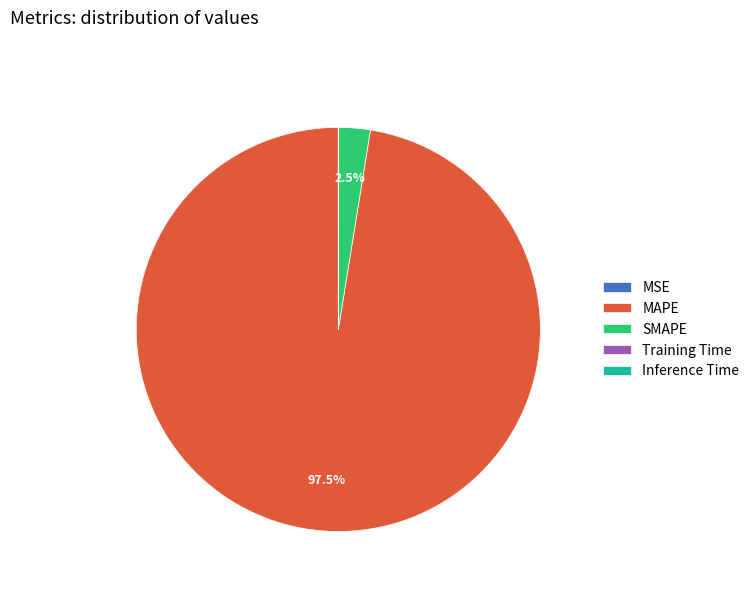

What percentage is NOT represented by SMAPE?

97.5%